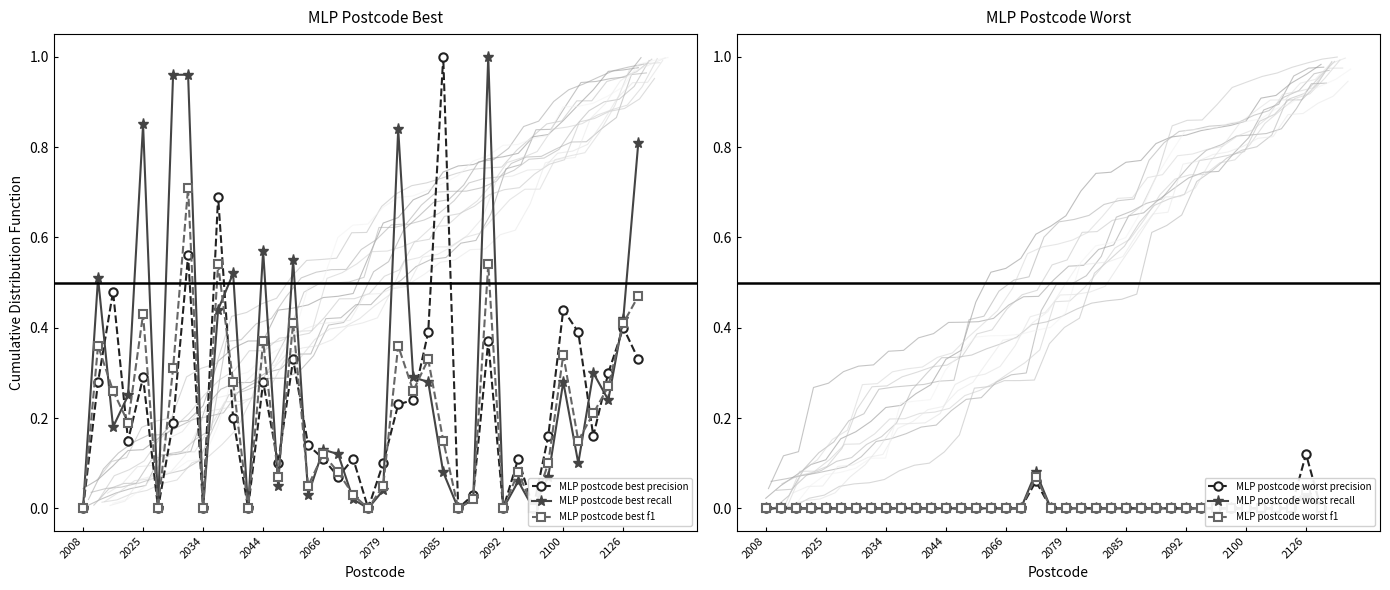

What are all the series names shown in the legend?

MLP postcode best precision, MLP postcode best recall, MLP postcode best f1, MLP postcode worst precision, MLP postcode worst recall, MLP postcode worst f1